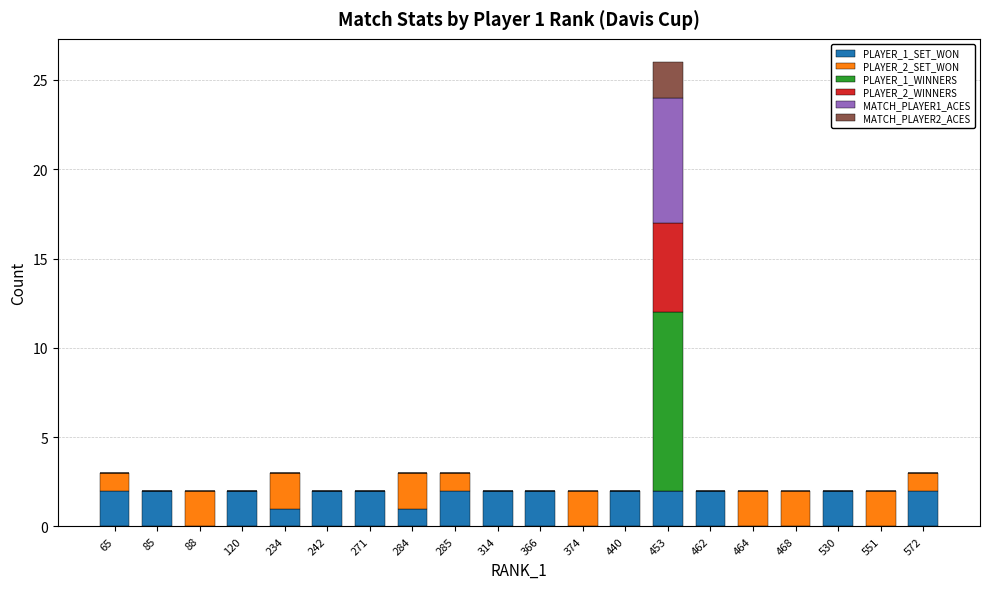

Is it true that PLAYER_1_SET_WON equals 2 at 271?

True